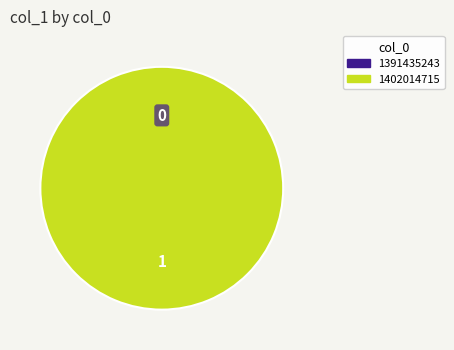

Is there a majority slice in this chart?

Yes